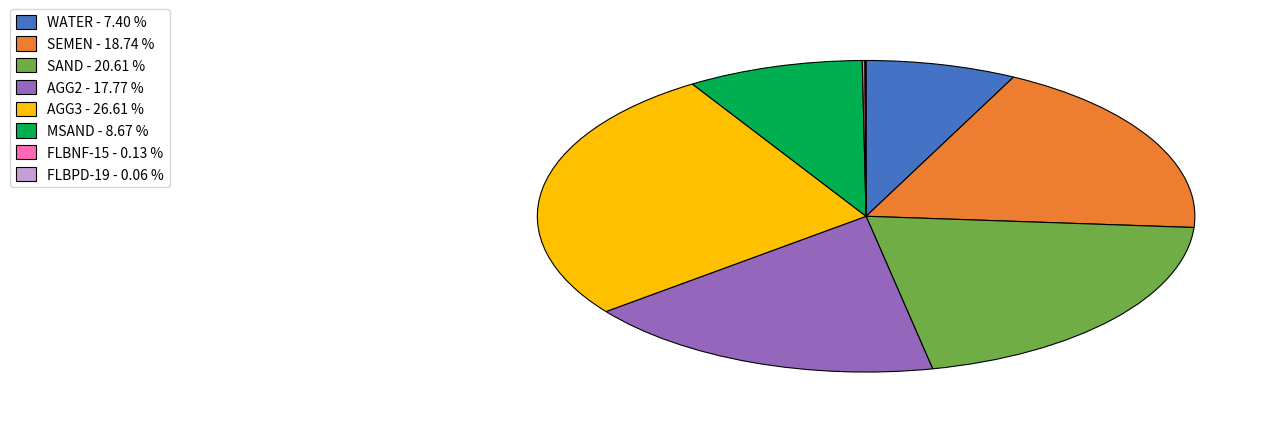

Between SAND - 20.61 % and AGG2 - 17.77 %, which is larger?

SAND - 20.61 %